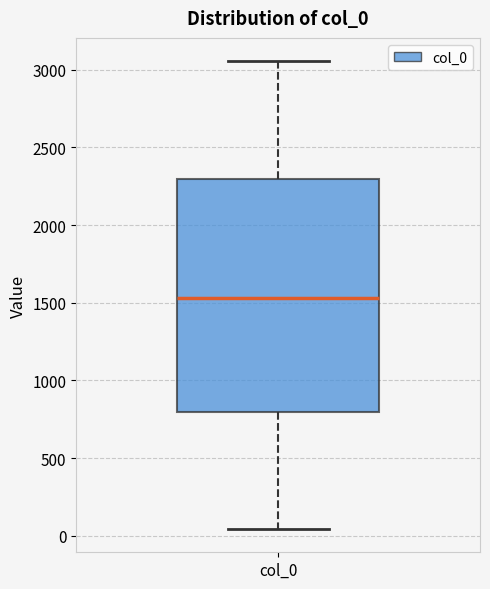

Transcribe this box plot: give where the median line is, the range the box spans, and where the two whiskers end, as read against the y-axis. The values are not printed on the chart, so give them approximately, as read against the axis.

median 1550, box 800 to 2300, whiskers 50 to 3050